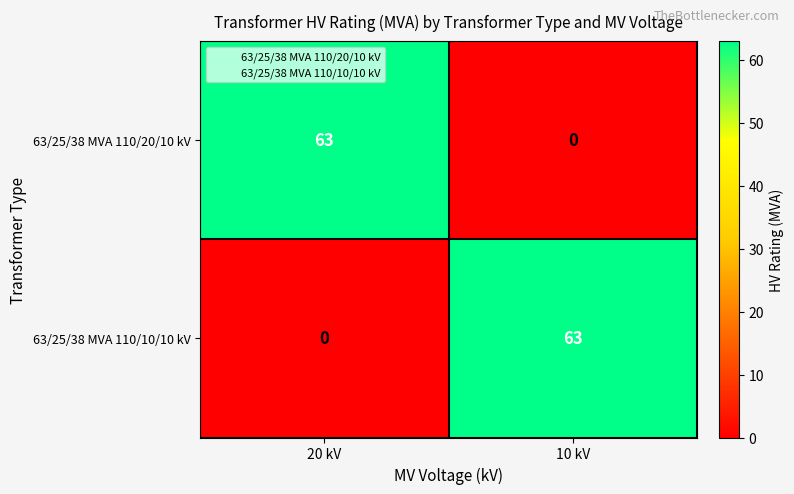

Count the number of data series in this chart.

2